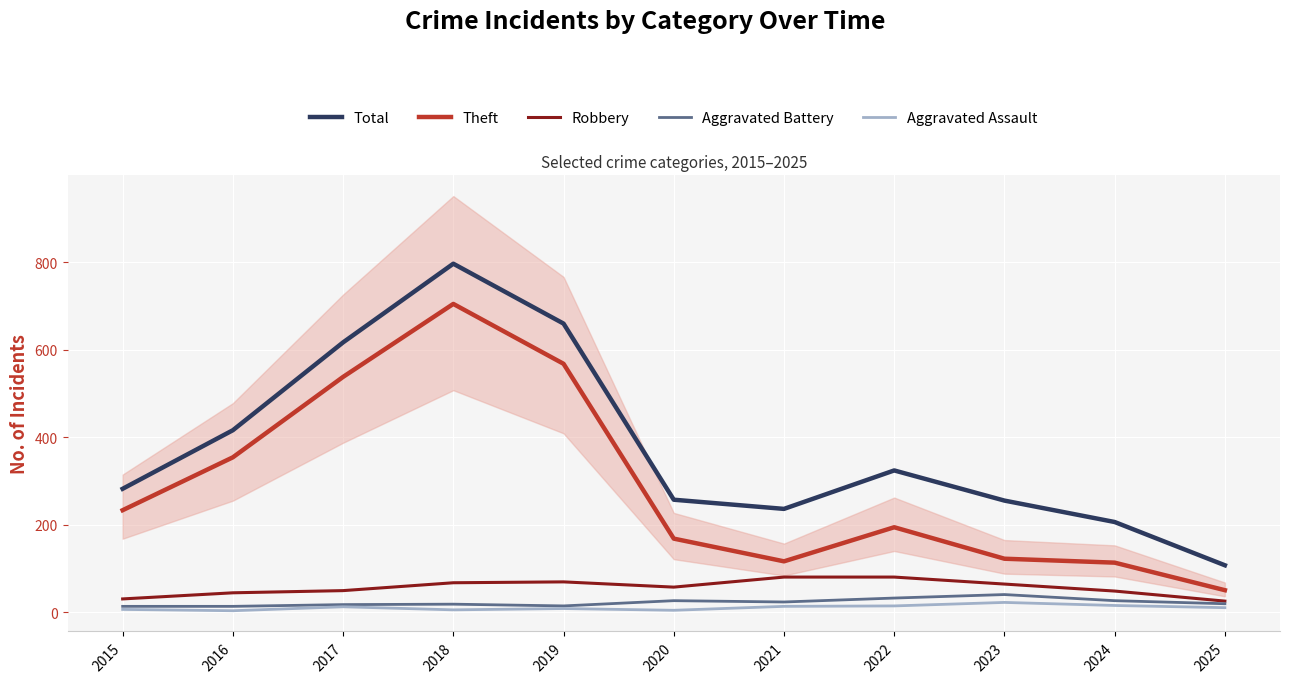

How many lines are shown in the chart?

5